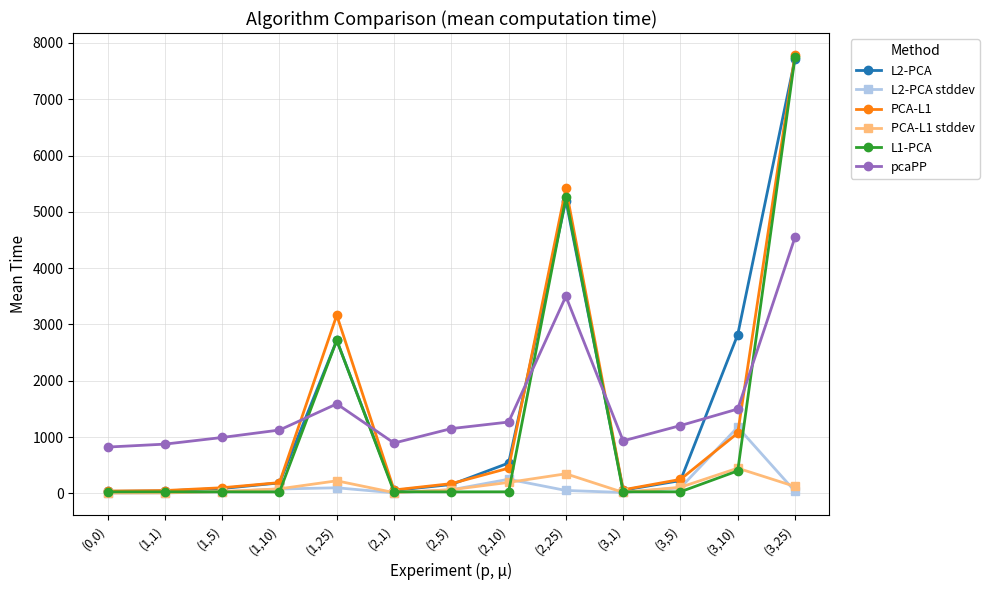

True or false: L1-PCA has more than 0 points higher than both neighbors.

True